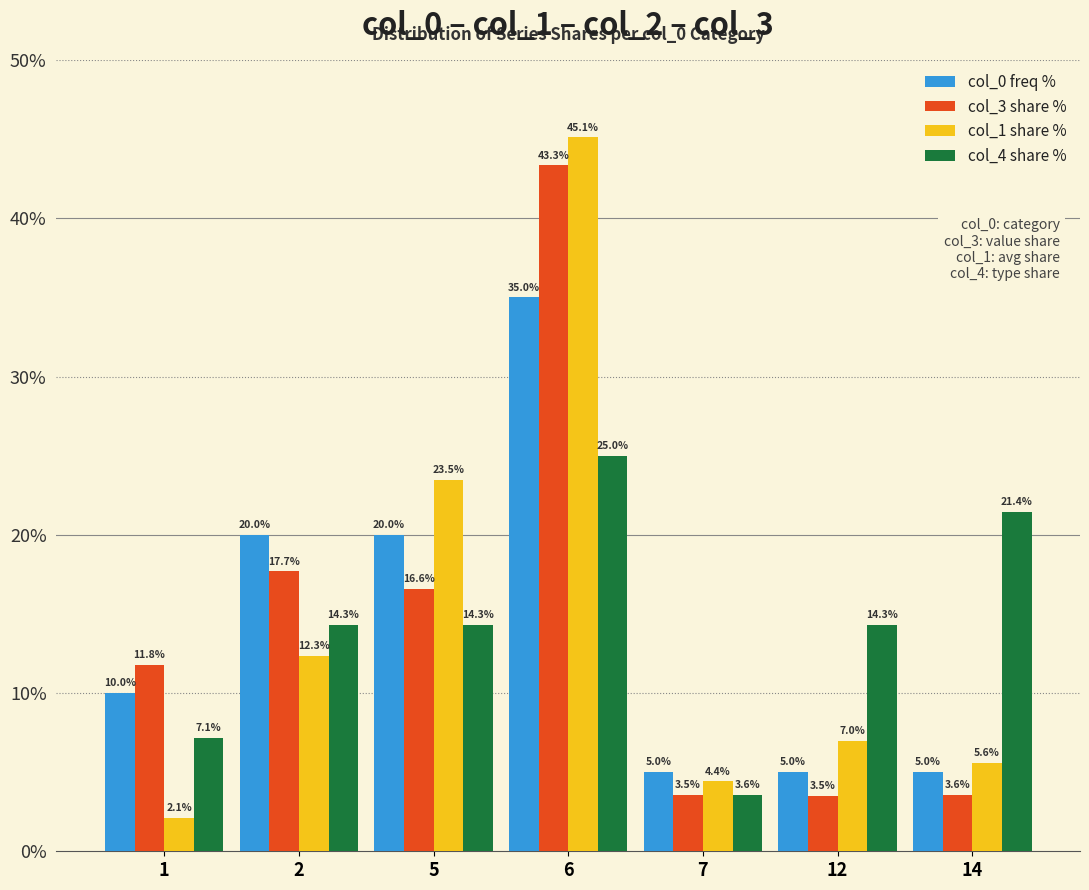

Which series changed the most between 2 and 14?

col_0 freq %